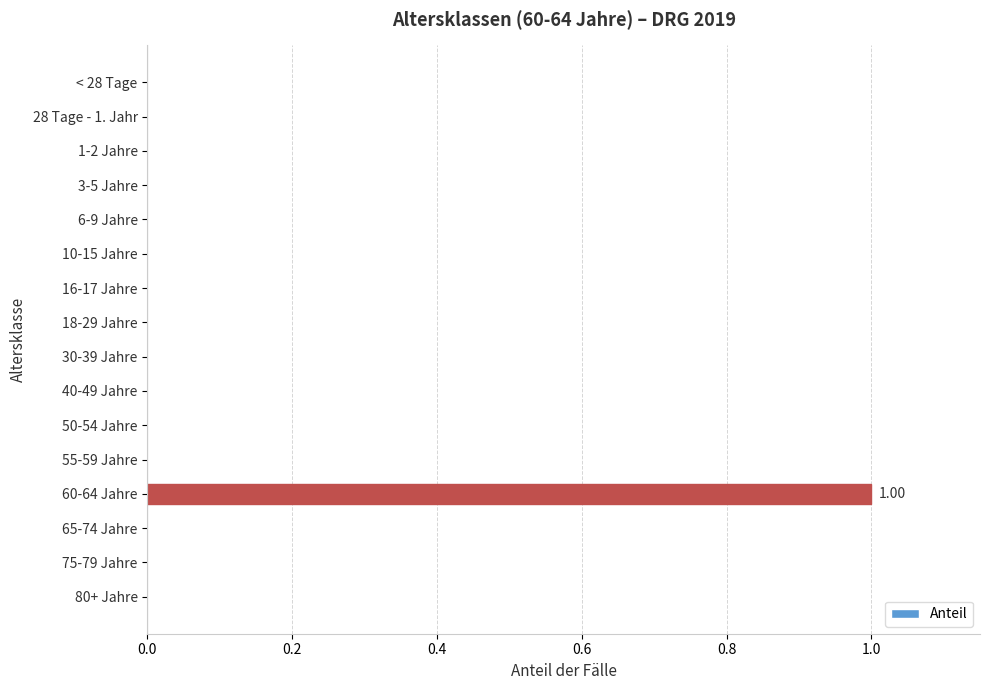

Which has a higher value, 30-39 Jahre or 60-64 Jahre?

60-64 Jahre